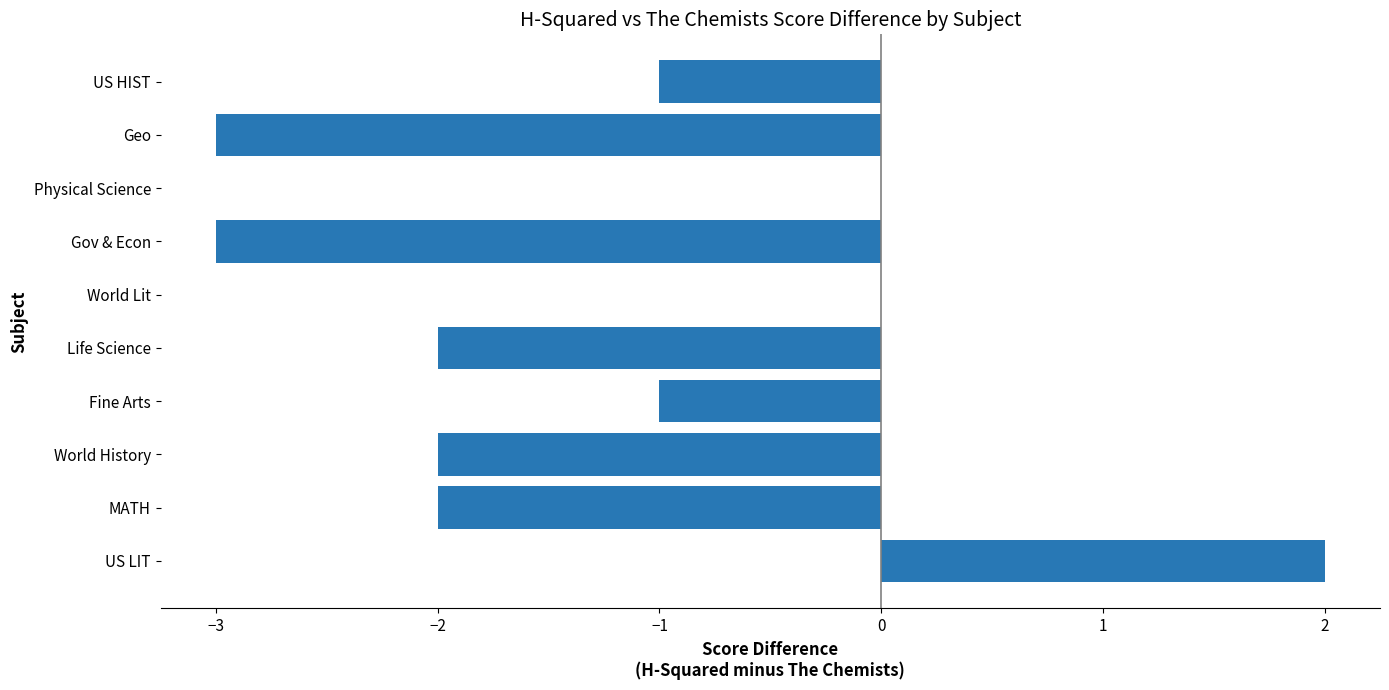

Reading bottom to top, what are all the values shown in this chart?

US LIT=2	MATH=-2	World History=-2	Fine Arts=-1	Life Science=-2	World Lit=0	Gov & Econ=-3	Physical Science=0	Geo=-3	US HIST=-1